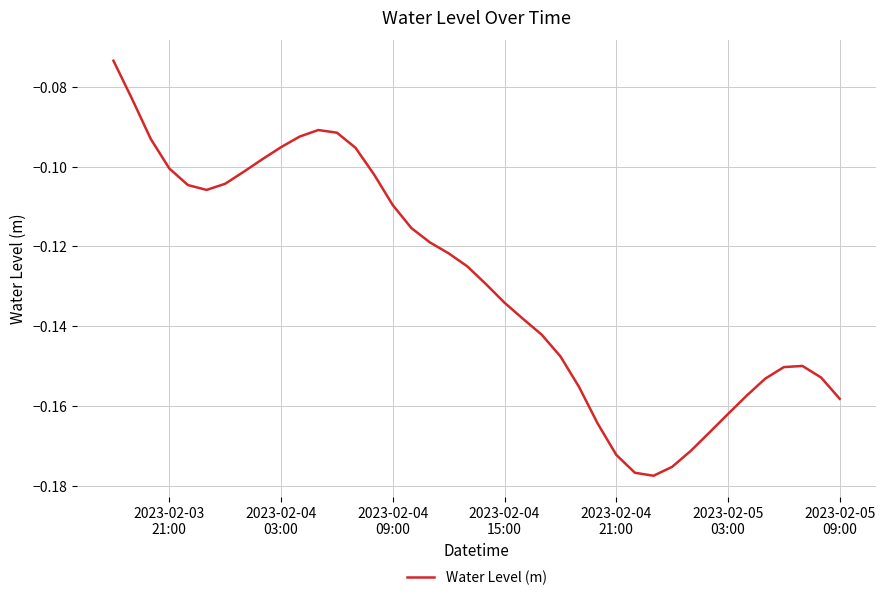

How many lines are shown in the chart?

1